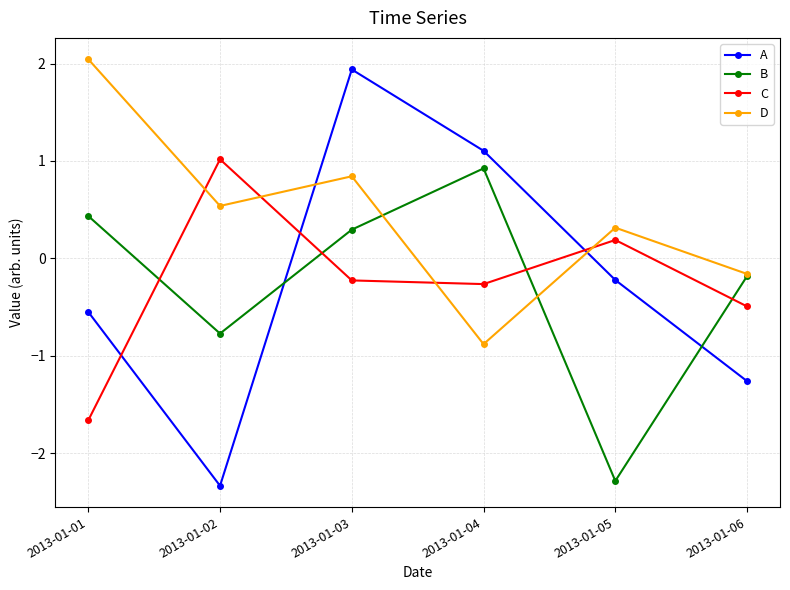

True or false: A has more than 1 points higher than both neighbors.

False